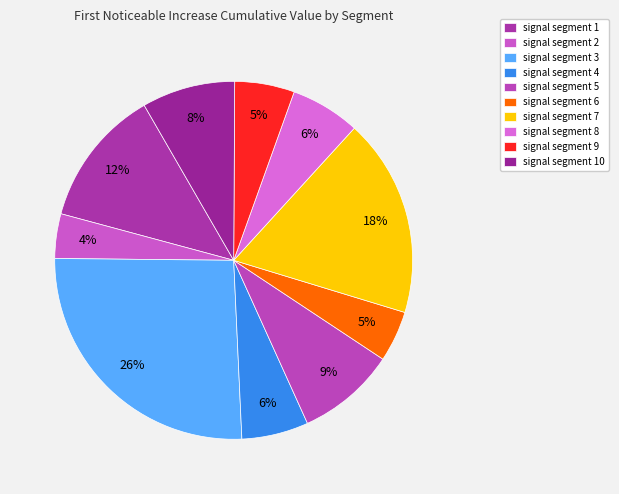

Does signal segment 3 represent more than half of the total?

No